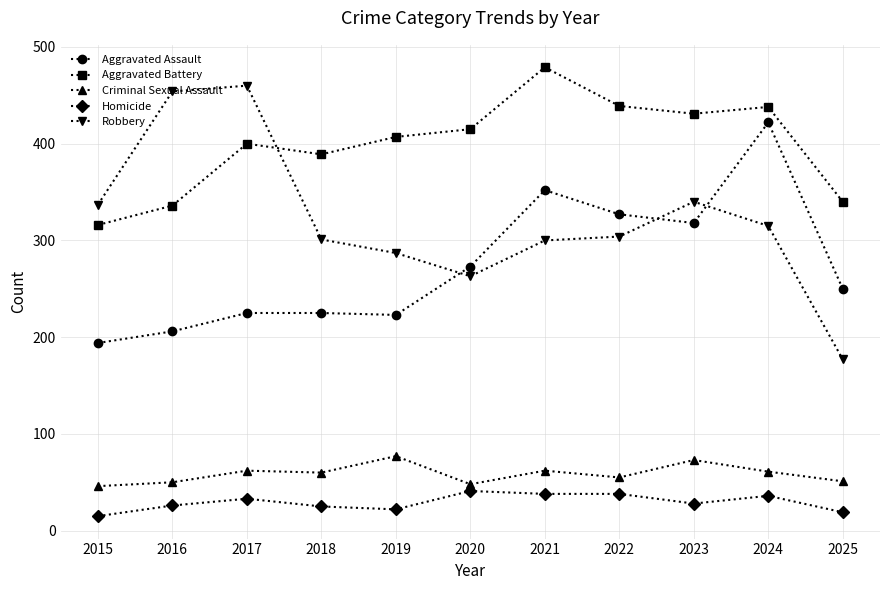

Which series has the largest total across all categories?

Aggravated Battery